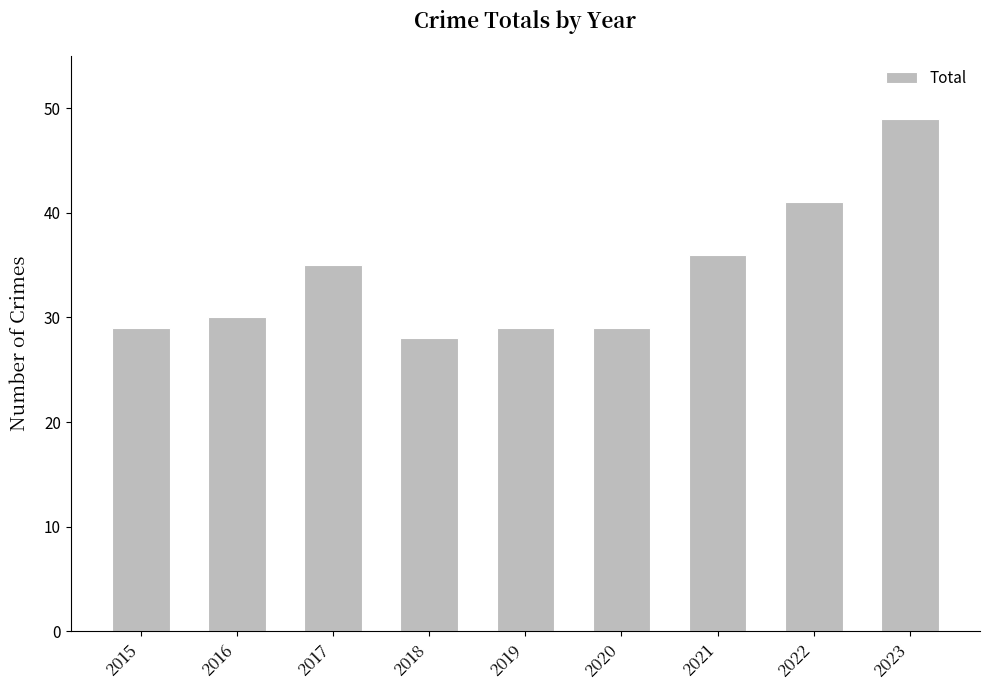

What is the change in value from 2021 to 2023?

+13